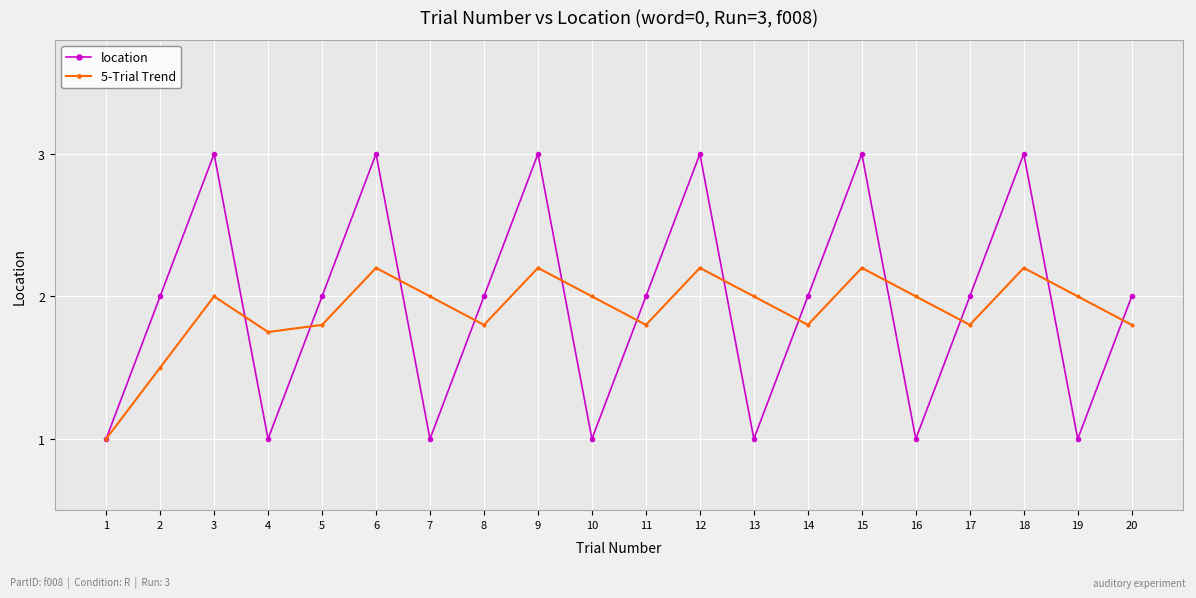

What is the value of the location point at the 19th from the left?

1.0